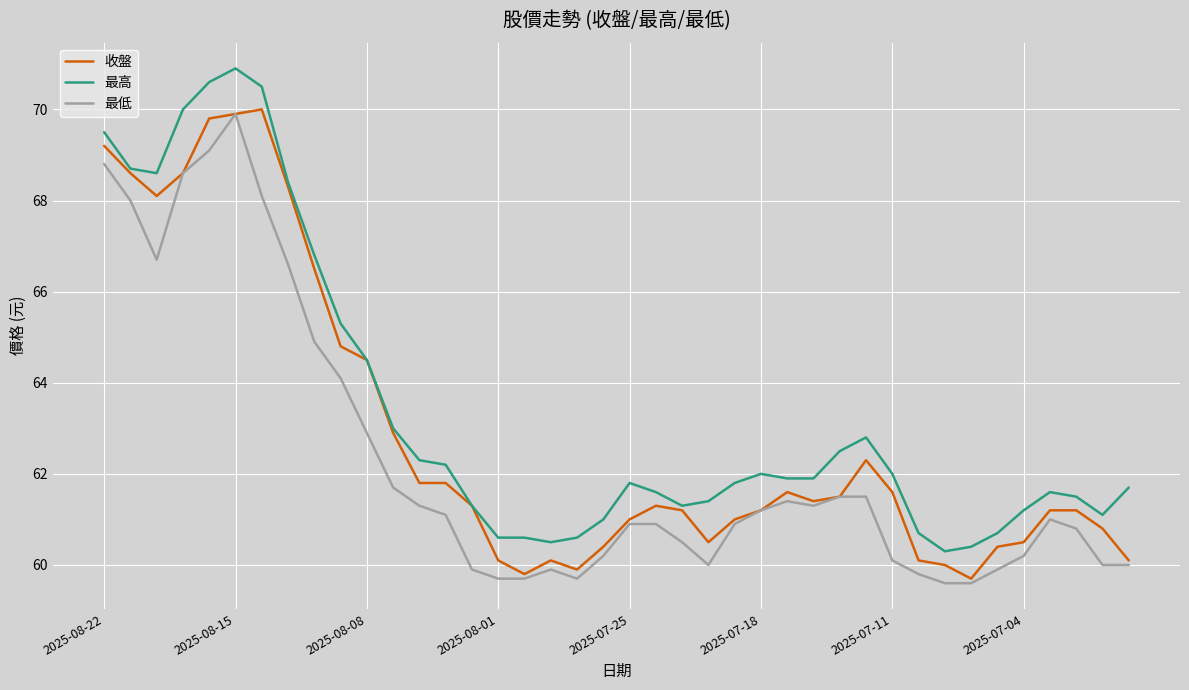

Which series has the largest total across all categories?

最高